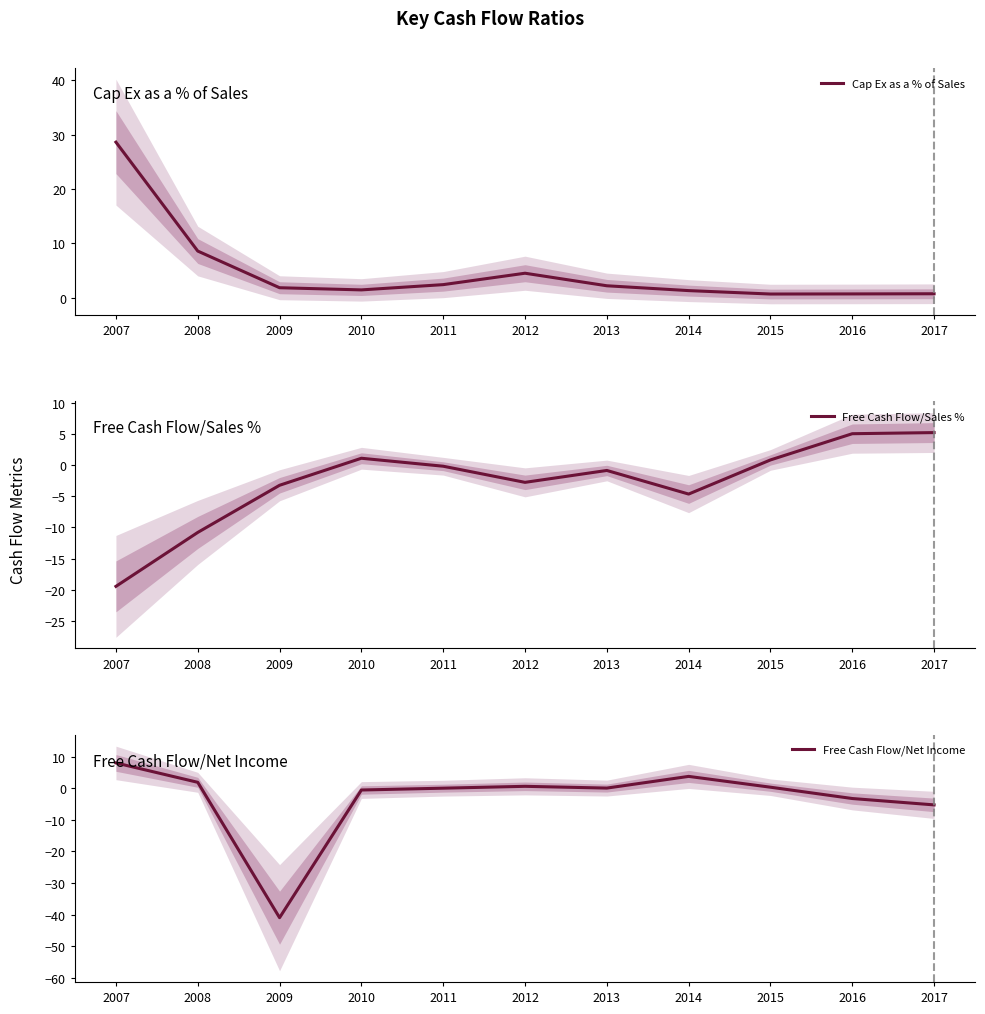

How many values in Free Cash Flow/Net Income are above zero?

7